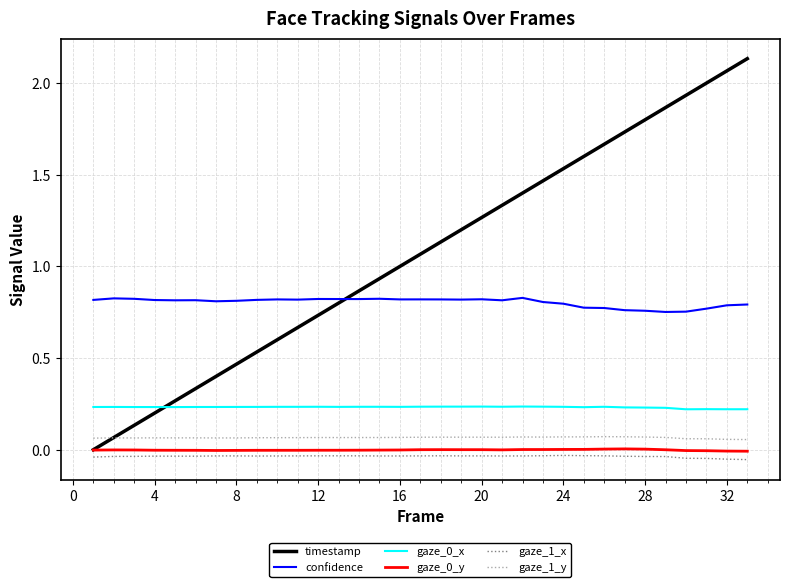

True or false: confidence and gaze_1_y cross at least once.

False